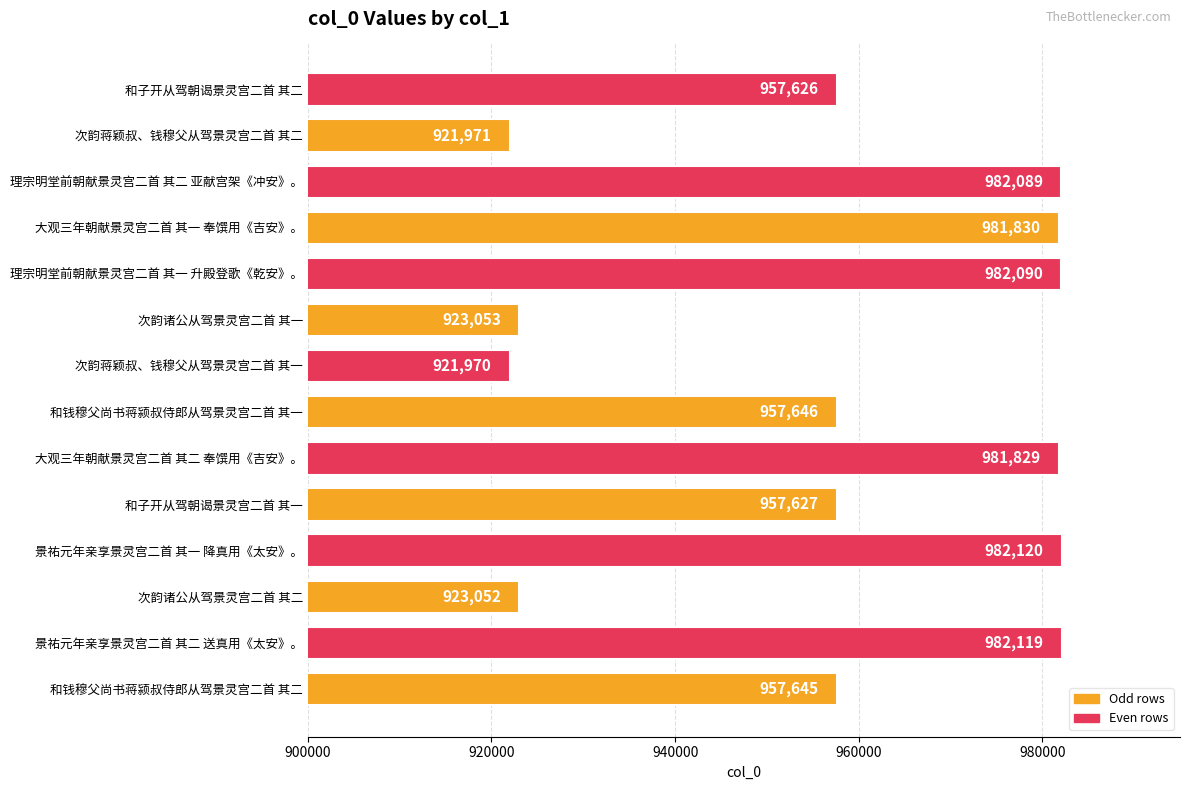

What is the smallest value displayed?

921970